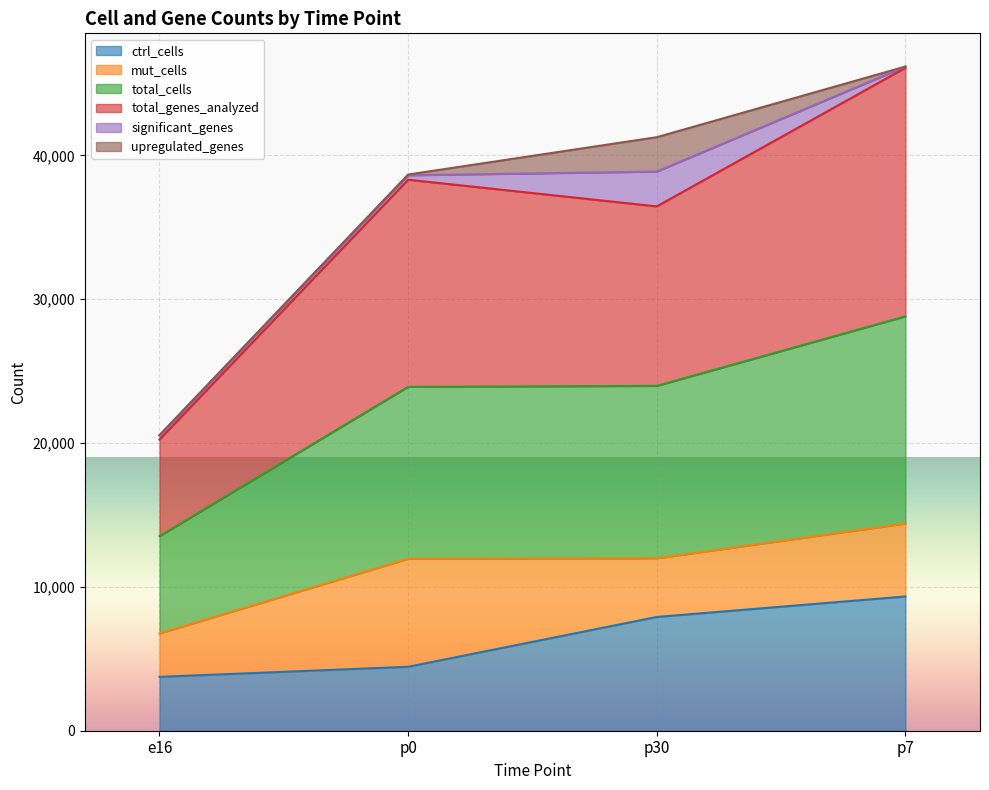

Reading left to right, transcribe the values for ctrl_cells.

3745	4445	7910	9333